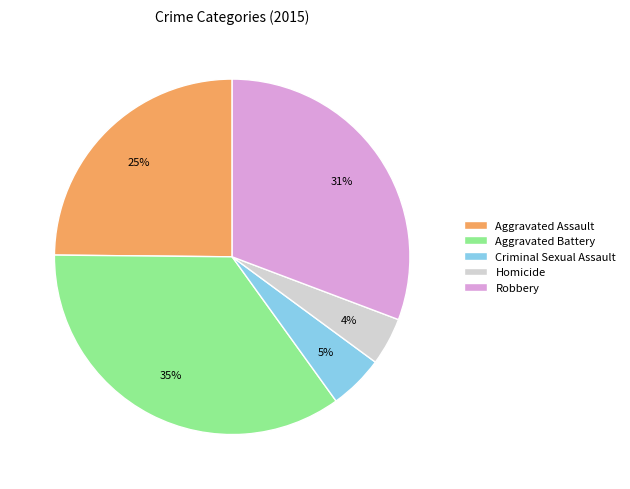

Is it true that Criminal Sexual Assault is 5% of the pie?

True